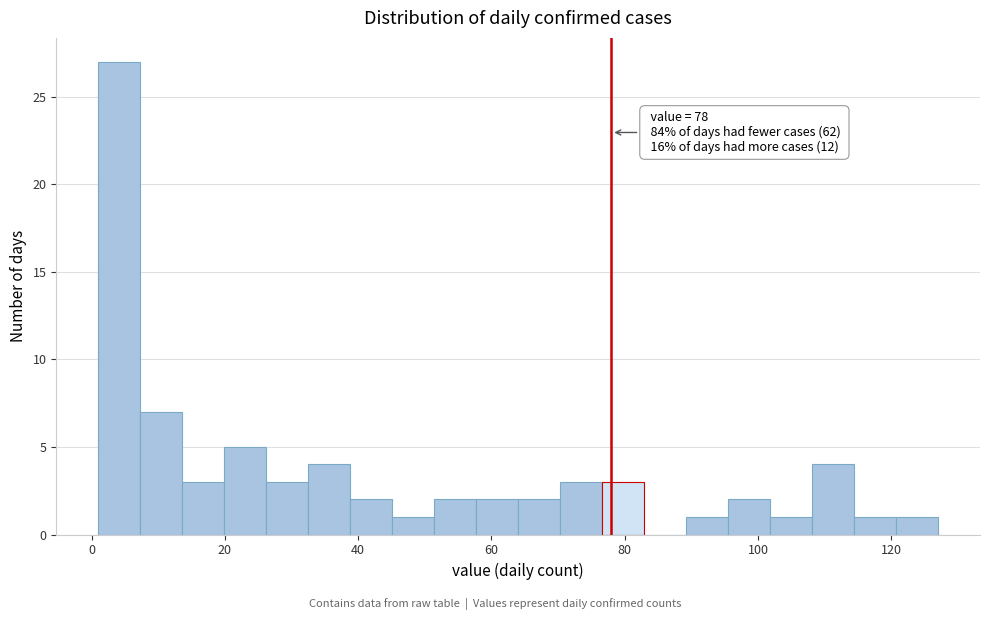

Around what value on the x-axis is the tallest bar? Give the approximate position of its centre, as read against the axis.

4